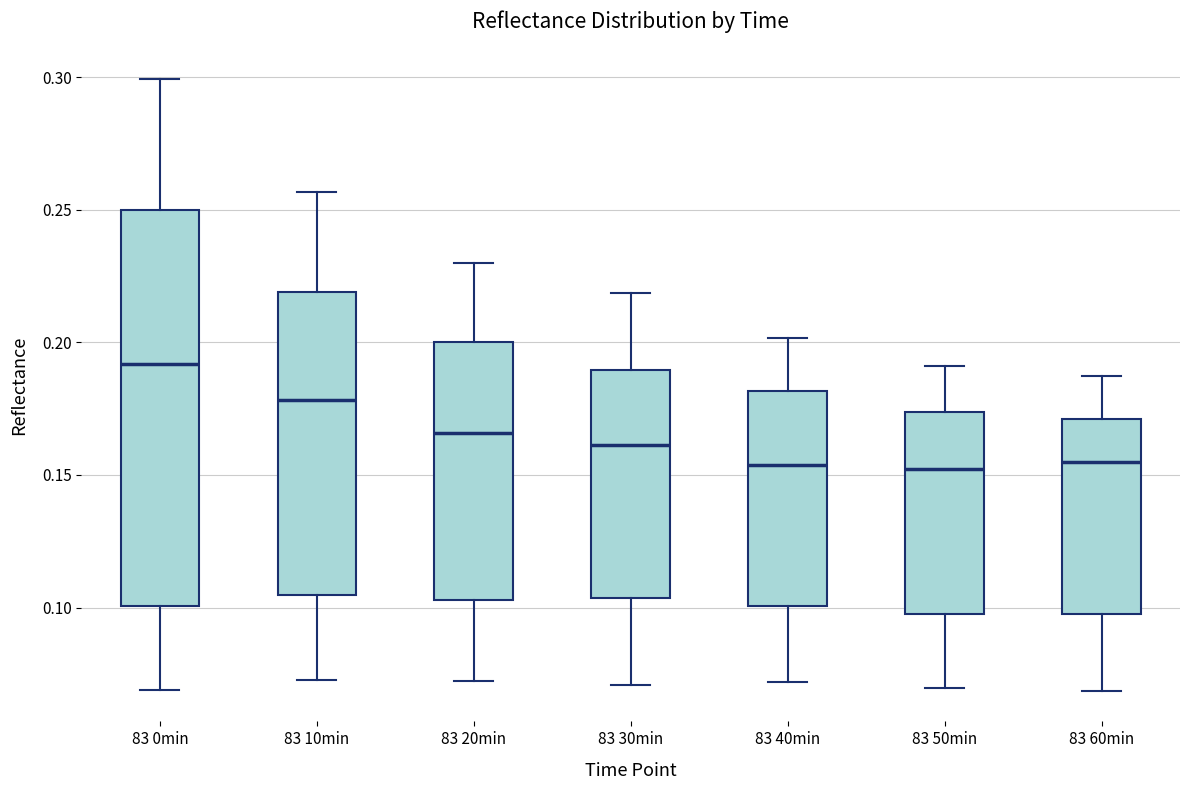

Reading left to right, transcribe this box plot: for each box, give where its median line is, the range the box spans, and where its two whiskers end, as read against the y-axis. The values are not printed on the chart, so give them approximately, as read against the axis.

83 0min: median 0.190, box 0.100 to 0.250, whiskers 0.070 to 0.300
83 10min: median 0.180, box 0.105 to 0.220, whiskers 0.075 to 0.255
83 20min: median 0.165, box 0.105 to 0.200, whiskers 0.070 to 0.230
83 30min: median 0.160, box 0.105 to 0.190, whiskers 0.070 to 0.220
83 40min: median 0.155, box 0.100 to 0.180, whiskers 0.070 to 0.200
83 50min: median 0.150, box 0.095 to 0.175, whiskers 0.070 to 0.190
83 60min: median 0.155, box 0.095 to 0.170, whiskers 0.070 to 0.185